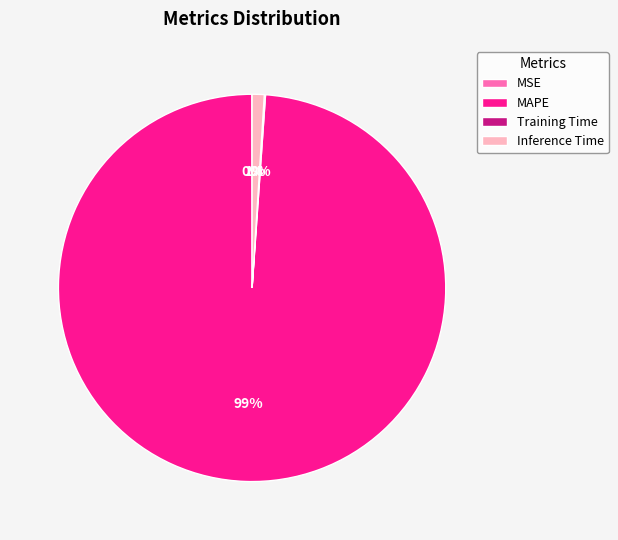

Is Inference Time the majority of the pie?

No